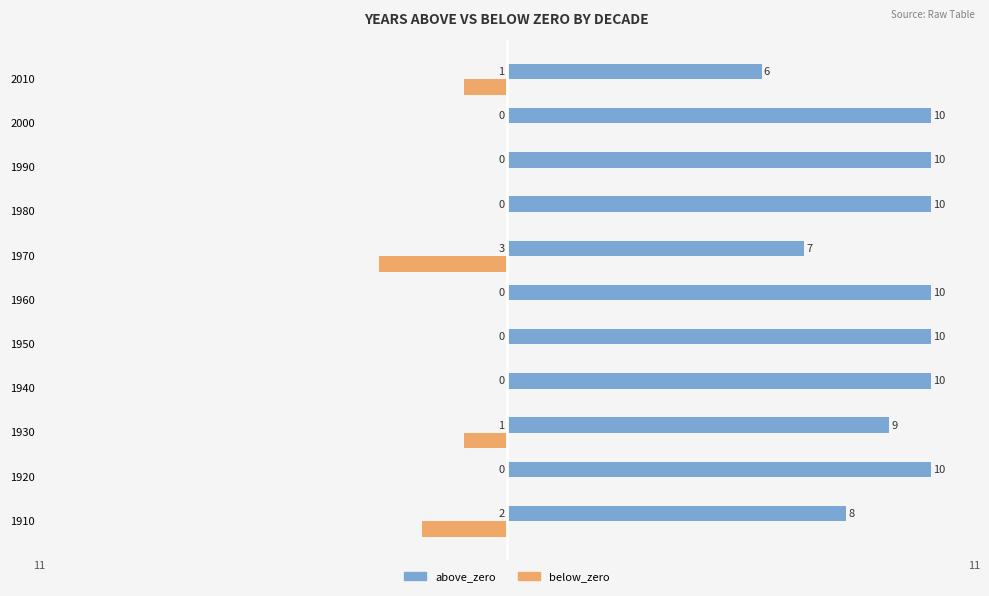

What is the sum of all above_zero values?

100